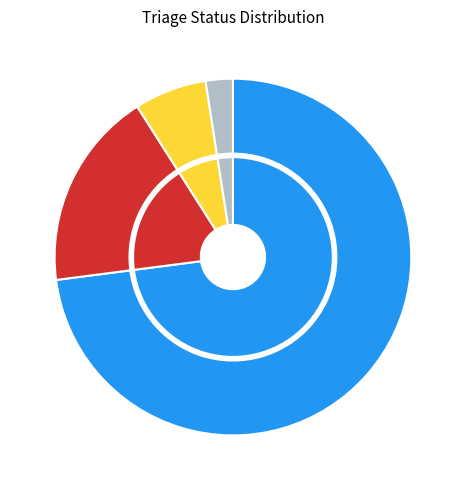

To the nearest percent, what is the average slice percentage?

25%